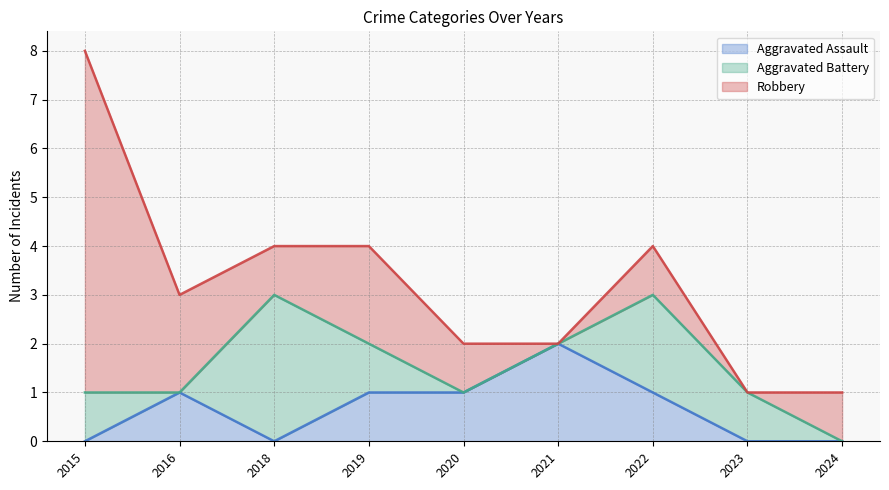

Where is Robbery nearest to the value 3?

2016